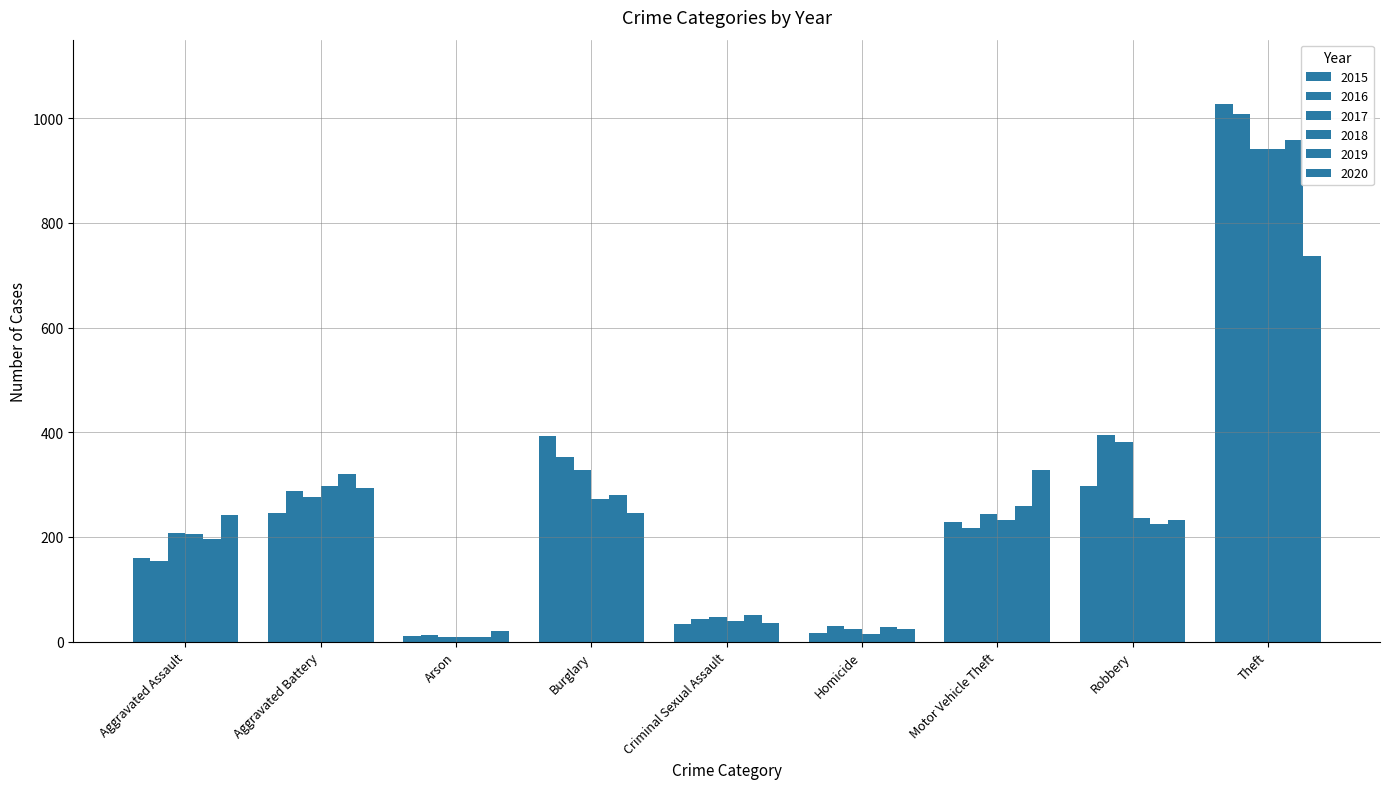

At which label does 2016 first exceed 218?

Aggravated Battery